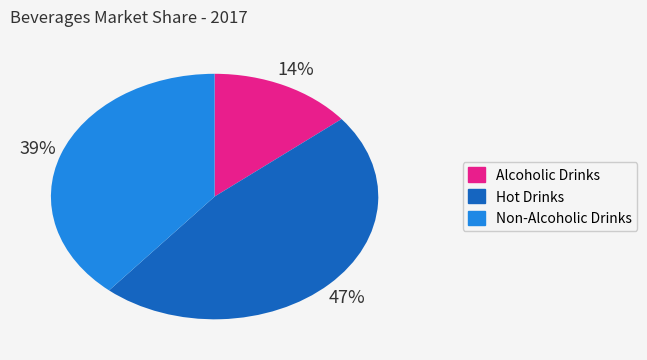

Combined, do Alcoholic Drinks and Hot Drinks account for over 50%?

Yes